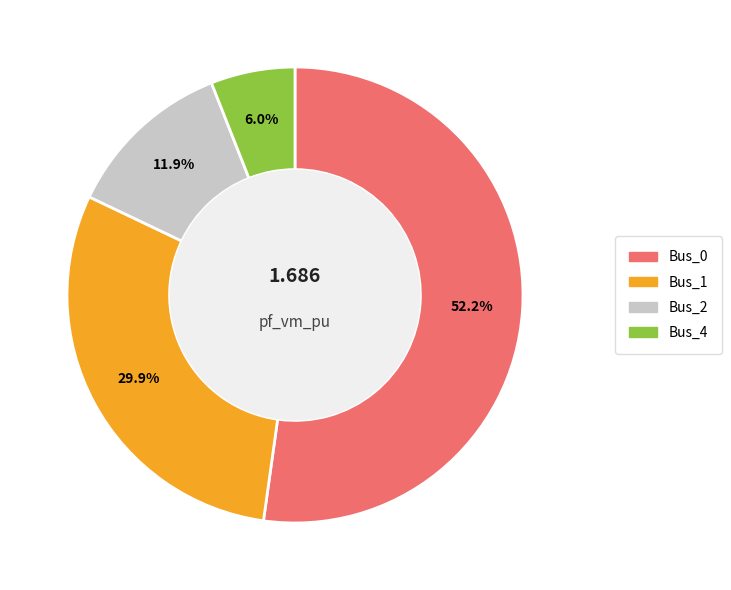

The Bus_1 slice represents 30% of the pie. True or false?

True